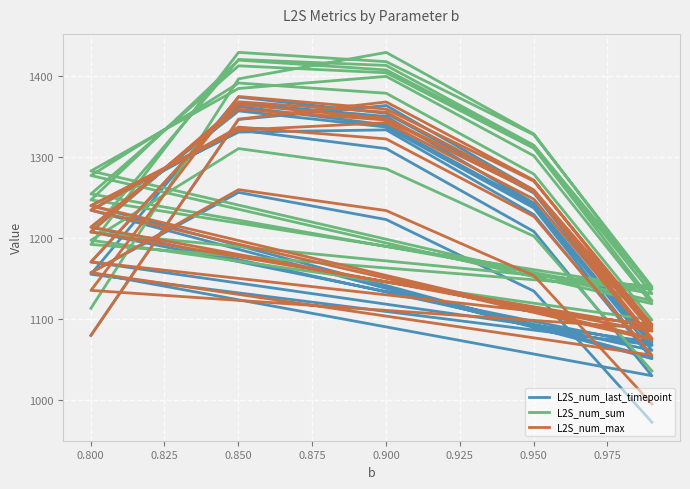

Is it true that L2S_num_sum equals 1817.4 at 0.950?

False